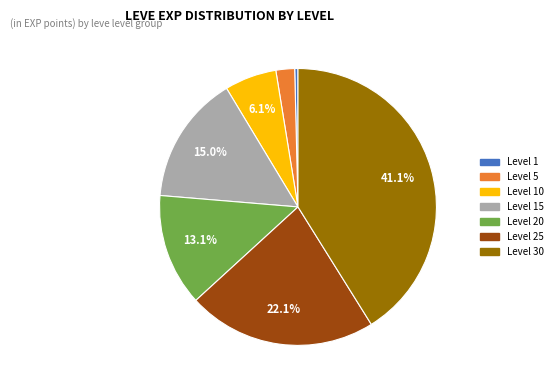

Is there a majority slice in this chart?

No